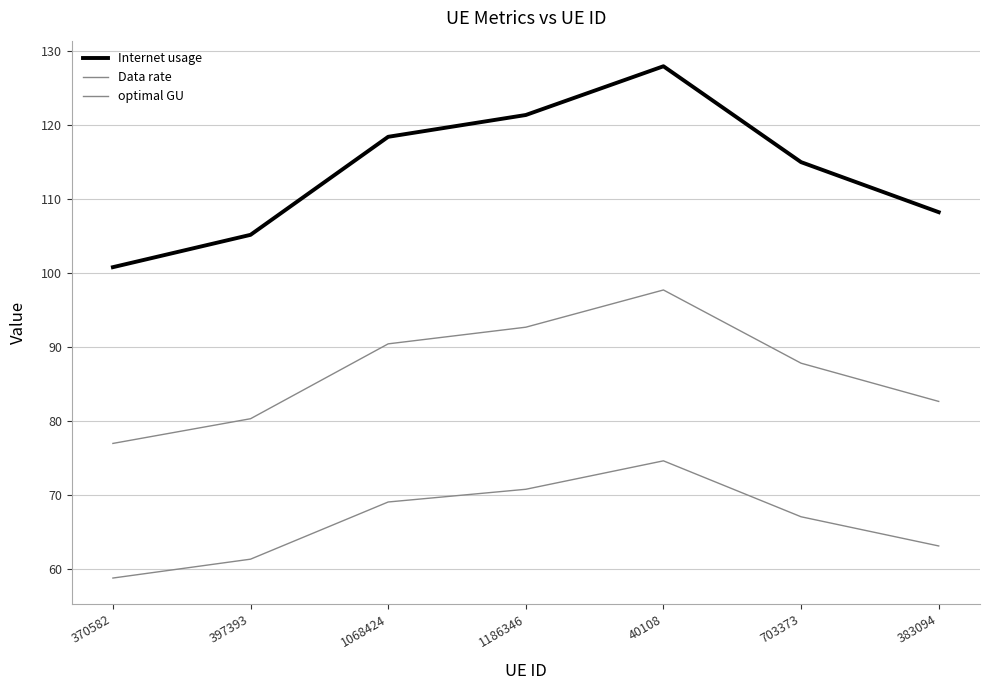

List the series in order of their peak value, highest first.

Internet usage, optimal GU, Data rate